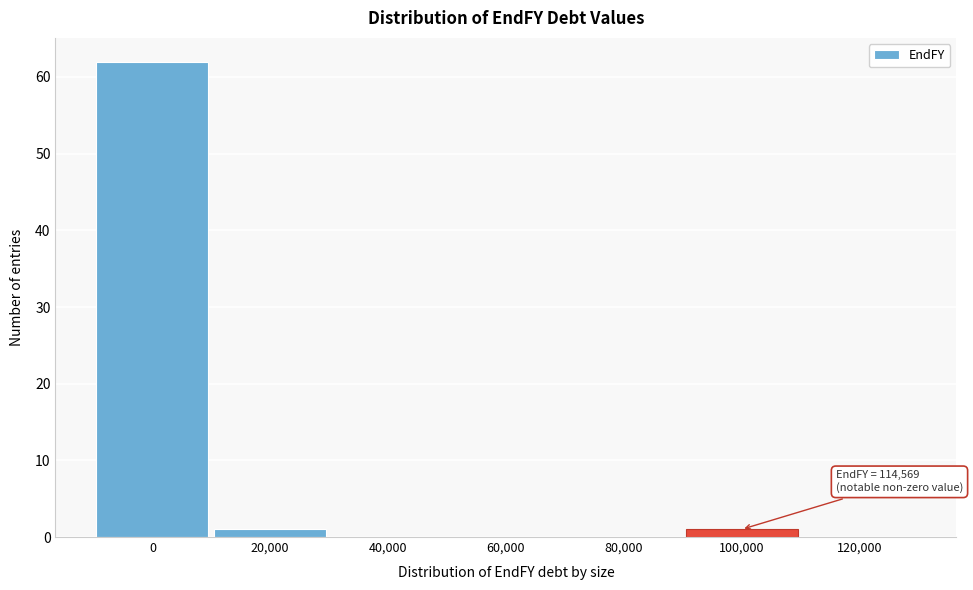

Reading left to right, transcribe all the data shown in this chart.

0=62	20,000=1	40,000=0	60,000=0	80,000=0	100,000=1	120,000=0